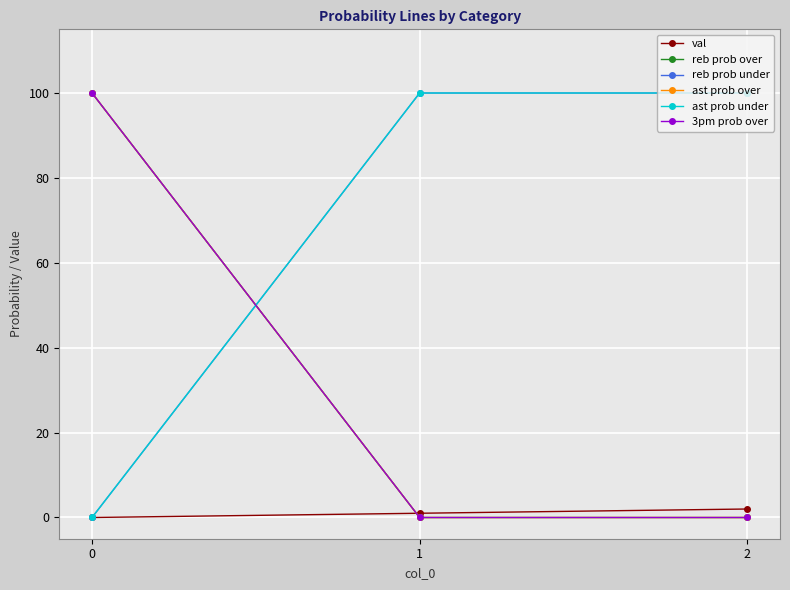

How many lines are shown in the chart?

6